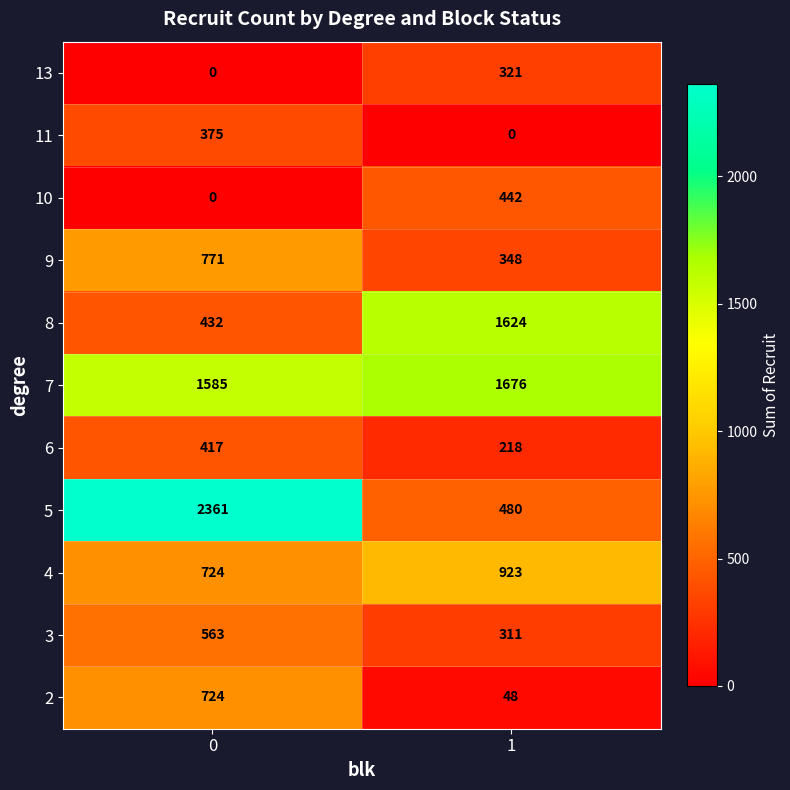

Reading left to right, list all the values displayed in this chart.

13: 0	321
11: 375	0
10: 0	442
9: 771	348
8: 432	1624
7: 1585	1676
6: 417	218
5: 2361	480
4: 724	923
3: 563	311
2: 724	48